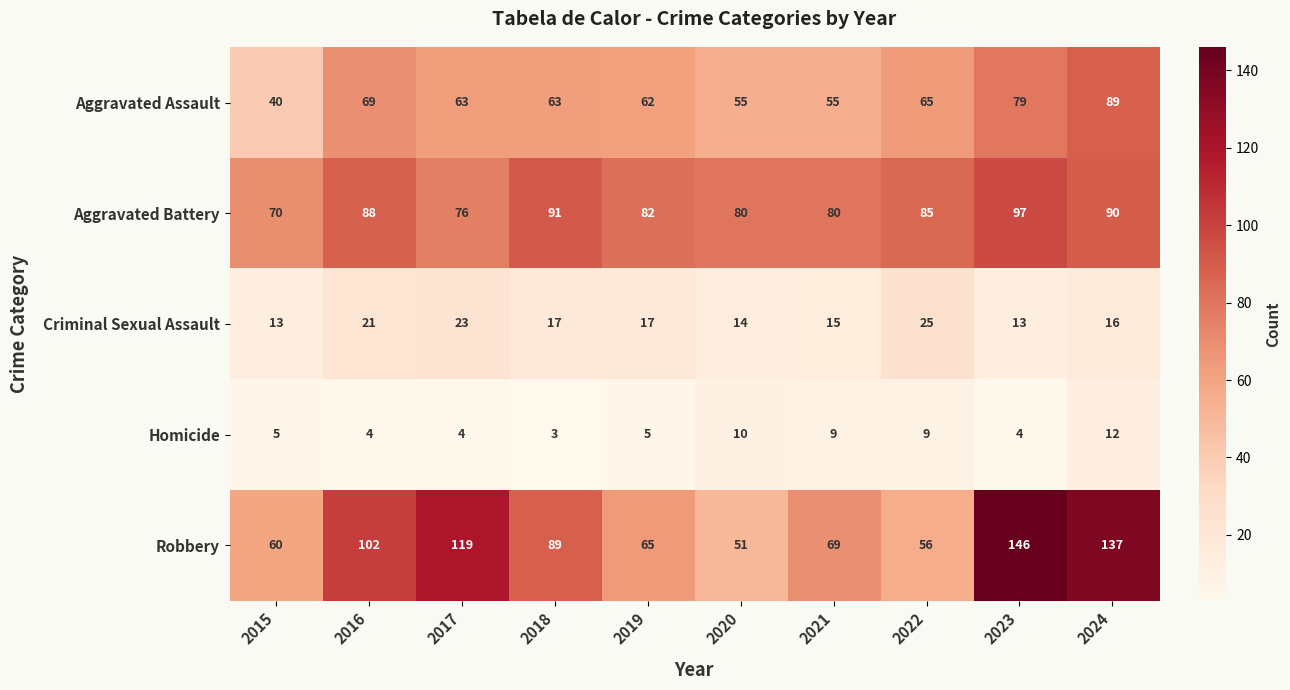

How many values in the Aggravated Battery series are below 85?

5